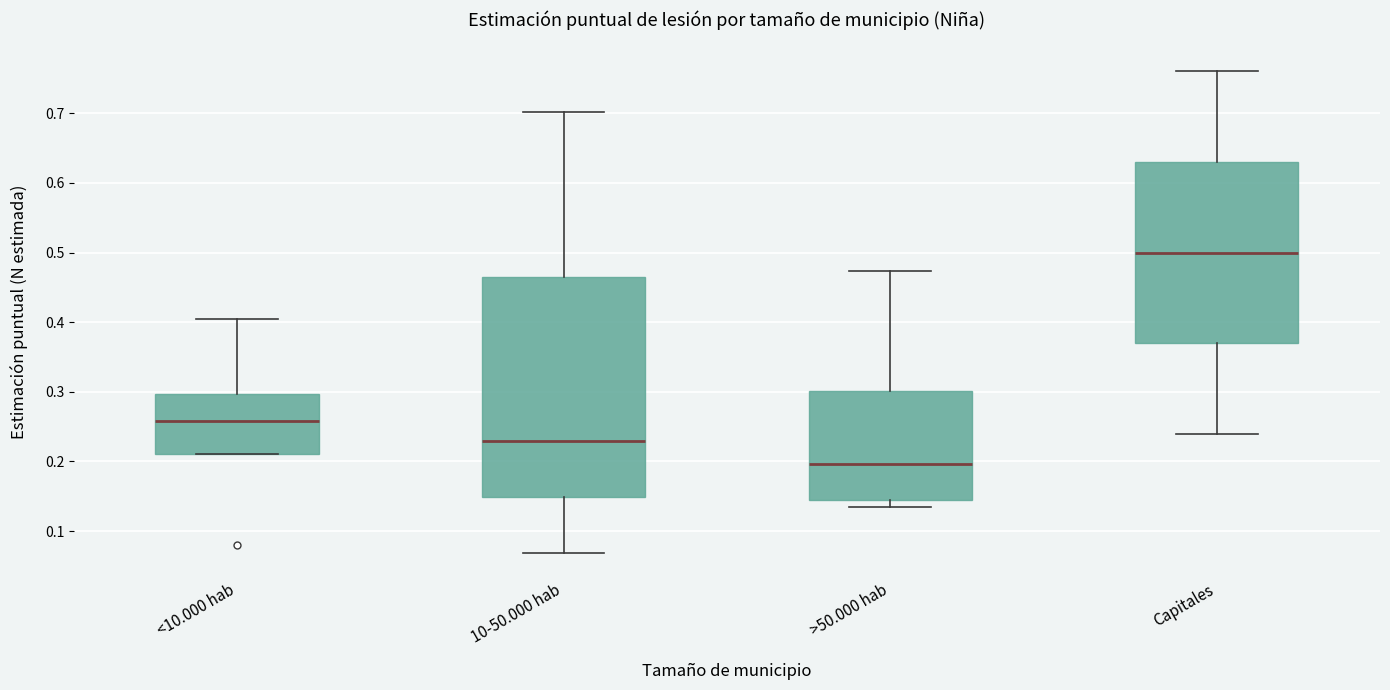

Reading left to right, read every box against the y-axis: the position of its median line, the range the box covers, and the ends of its whiskers. The values are not printed on the chart, so give them approximately, as read against the axis.

<10.000 hab: median 0.26, box 0.21 to 0.30, whiskers 0.21 to 0.41
10-50.000 hab: median 0.23, box 0.15 to 0.47, whiskers 0.07 to 0.70
>50.000 hab: median 0.20, box 0.14 to 0.30, whiskers 0.13 to 0.47
Capitales: median 0.50, box 0.37 to 0.63, whiskers 0.24 to 0.76